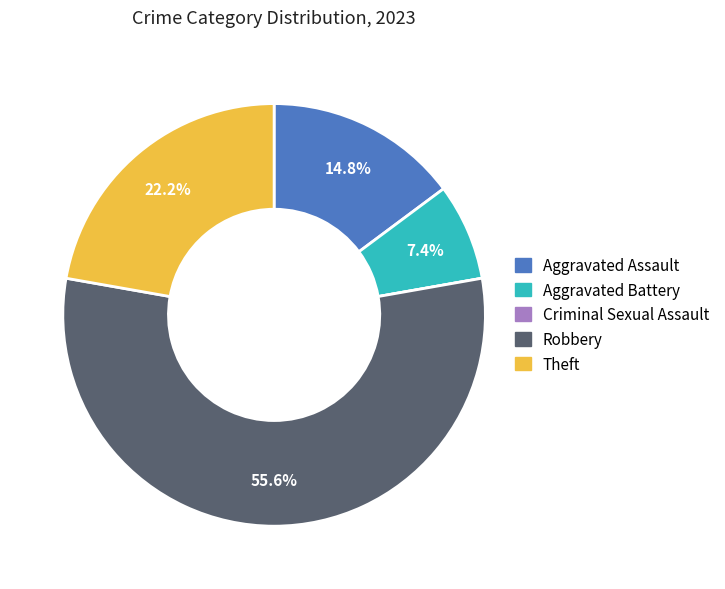

How much of the chart is everything except Aggravated Battery?

92.6%